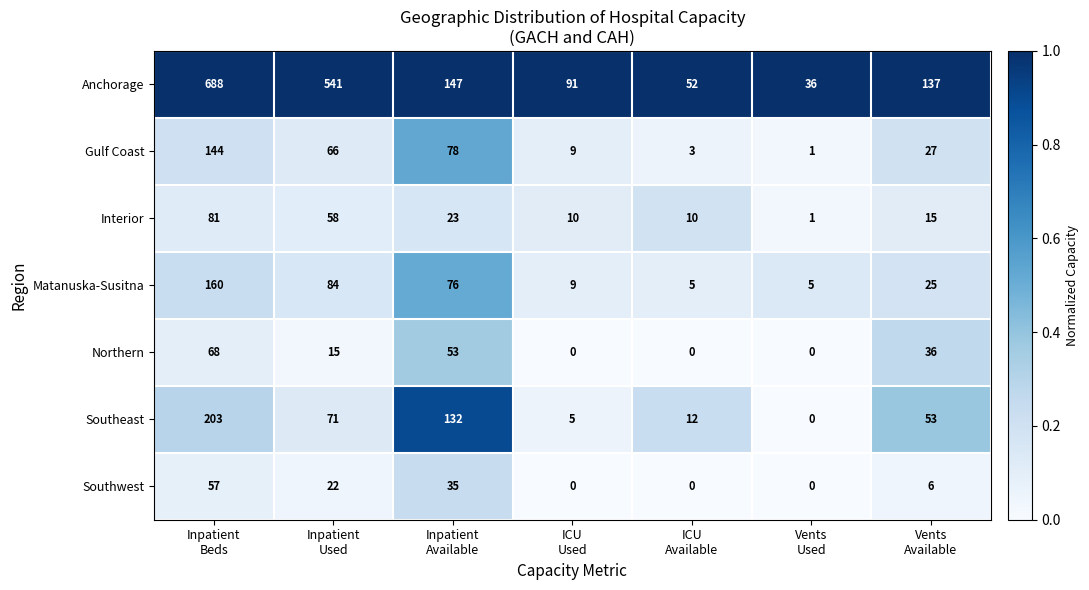

At which category is the sum across all series the highest?

Inpatient
Beds